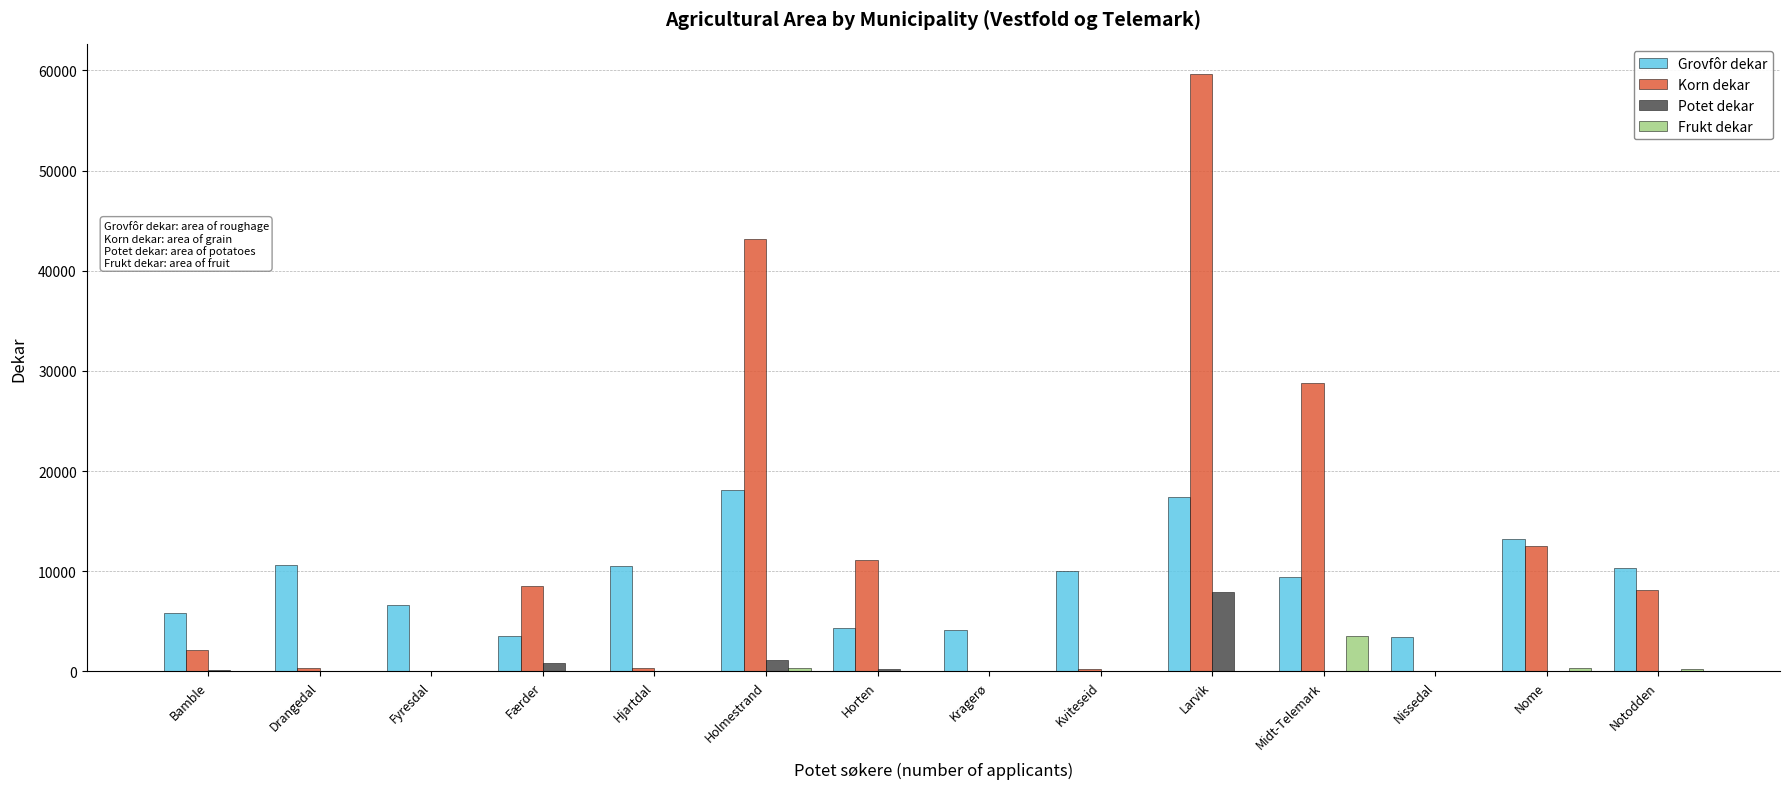

The Korn dekar series shows 31930 at Fyresdal. True or false?

False